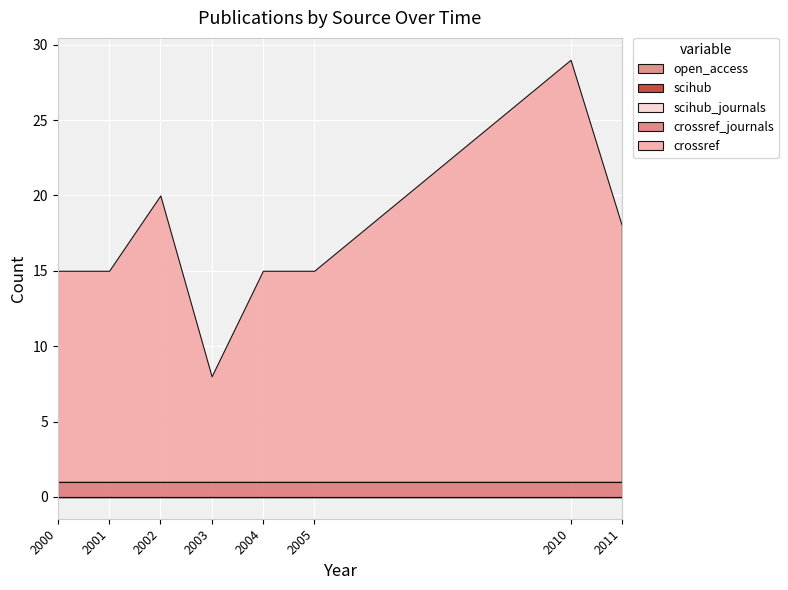

Is it true that scihub_journals equals 0 at 2002?

True